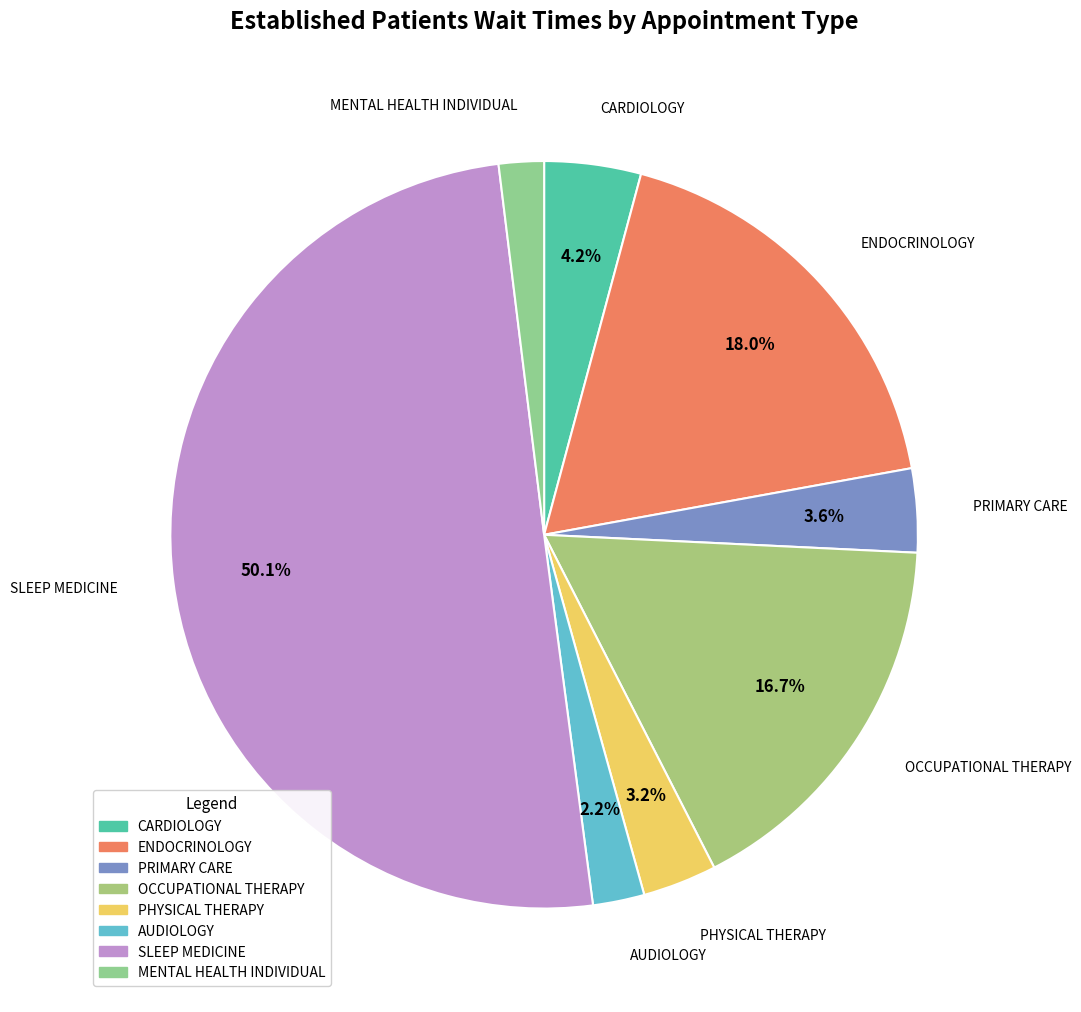

To the nearest percent, what is the difference between the SLEEP MEDICINE and OCCUPATIONAL THERAPY slice percentages?

33%